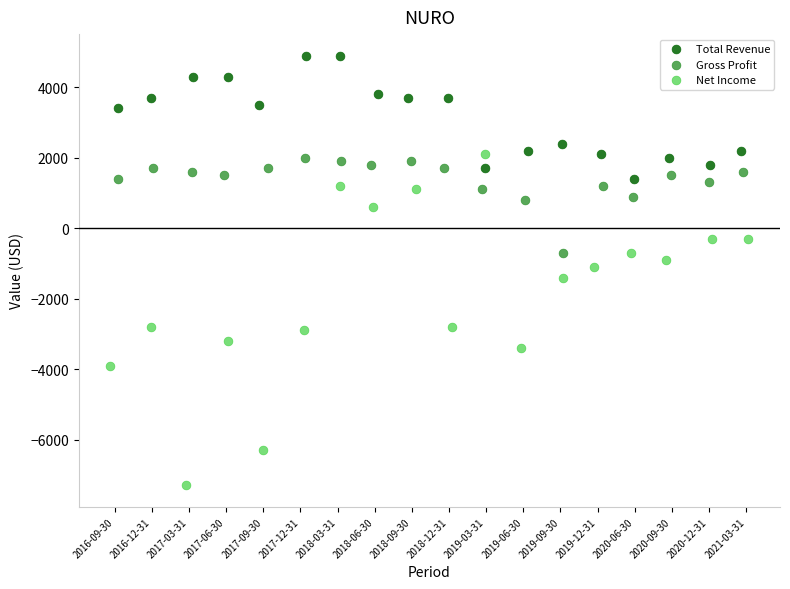

What are all the series names shown in the legend?

Total Revenue, Gross Profit, Net Income